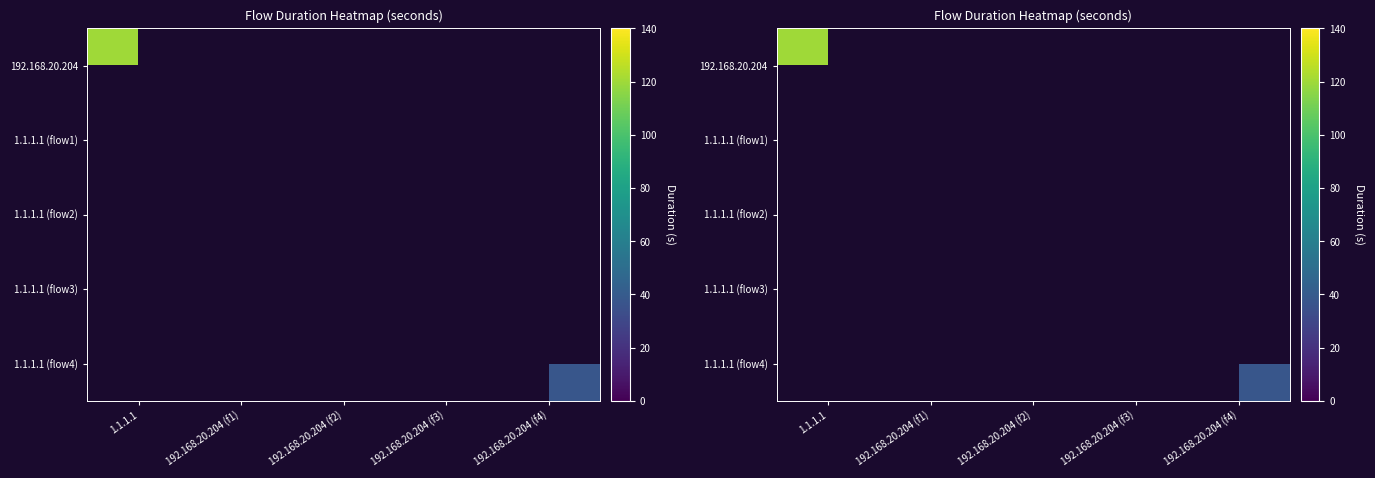

The value of 1.1.1.1 (flow4) at 192.168.20.204 (f4) is 7.6. True or false?

False